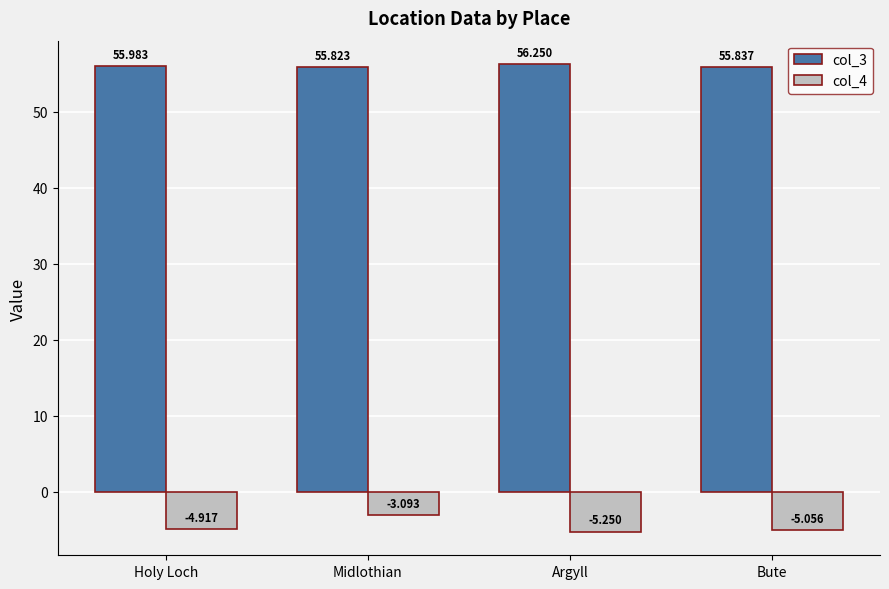

What is the label of the 4th bar from the left?

Bute